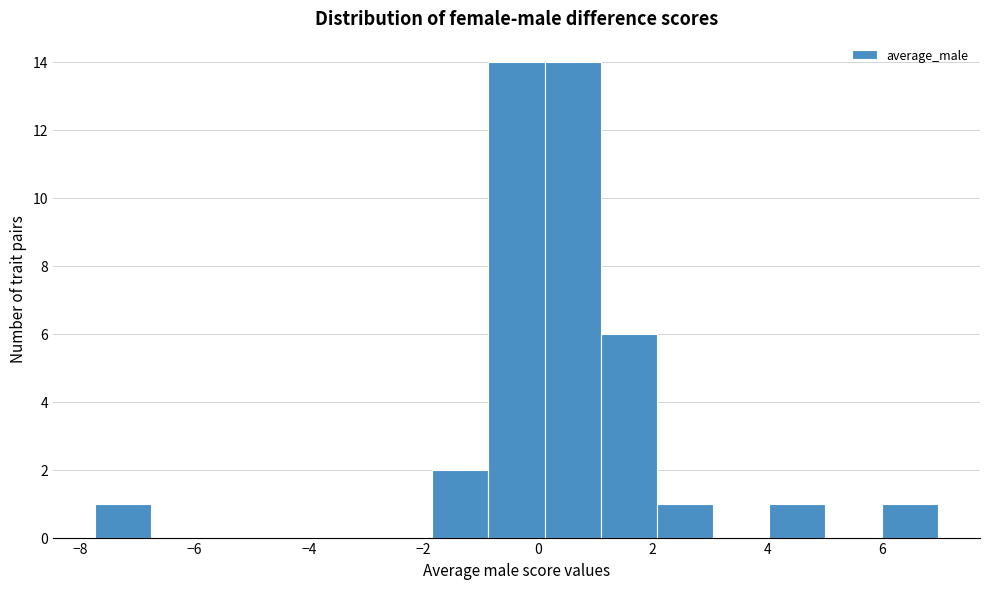

Reading left to right, list every bar in this chart as the range it spans on the x-axis followed by its height. Neither the bar edges nor the heights are printed on the chart, so give them approximately, as read against the axes.

-7.8 to -6.8: 1
-6.8 to -5.8: 0
-5.8 to -4.8: 0
-4.8 to -3.8: 0
-3.8 to -2.8: 0
-2.8 to -1.8: 0
-1.8 to -0.8: 2
-0.8 to 0.2: 14
0.2 to 1.0: 14
1.0 to 2.0: 6
2.0 to 3.0: 1
3.0 to 4.0: 0
4.0 to 5.0: 1
5.0 to 6.0: 0
6.0 to 7.0: 1